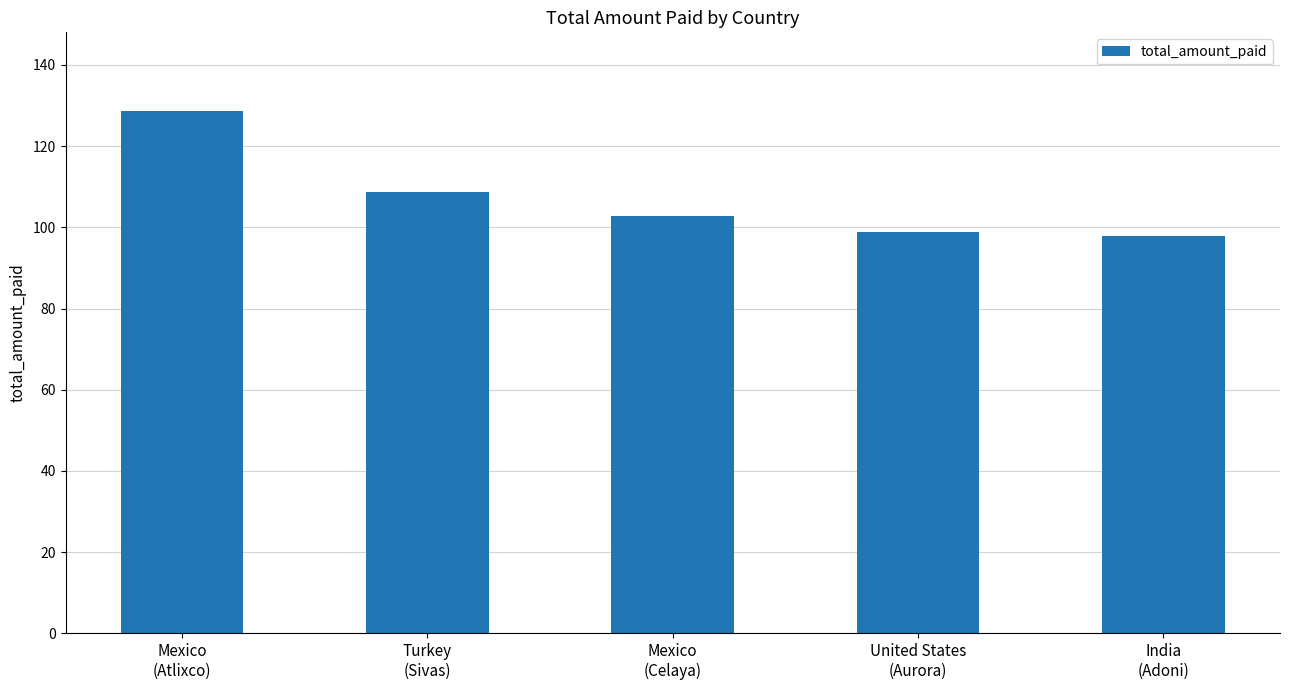

Reading left to right, transcribe all the data shown in this chart.

Mexico
(Atlixco)=128.7	Turkey
(Sivas)=108.8	Mexico
(Celaya)=102.8	United States
(Aurora)=98.8	India
(Adoni)=97.8